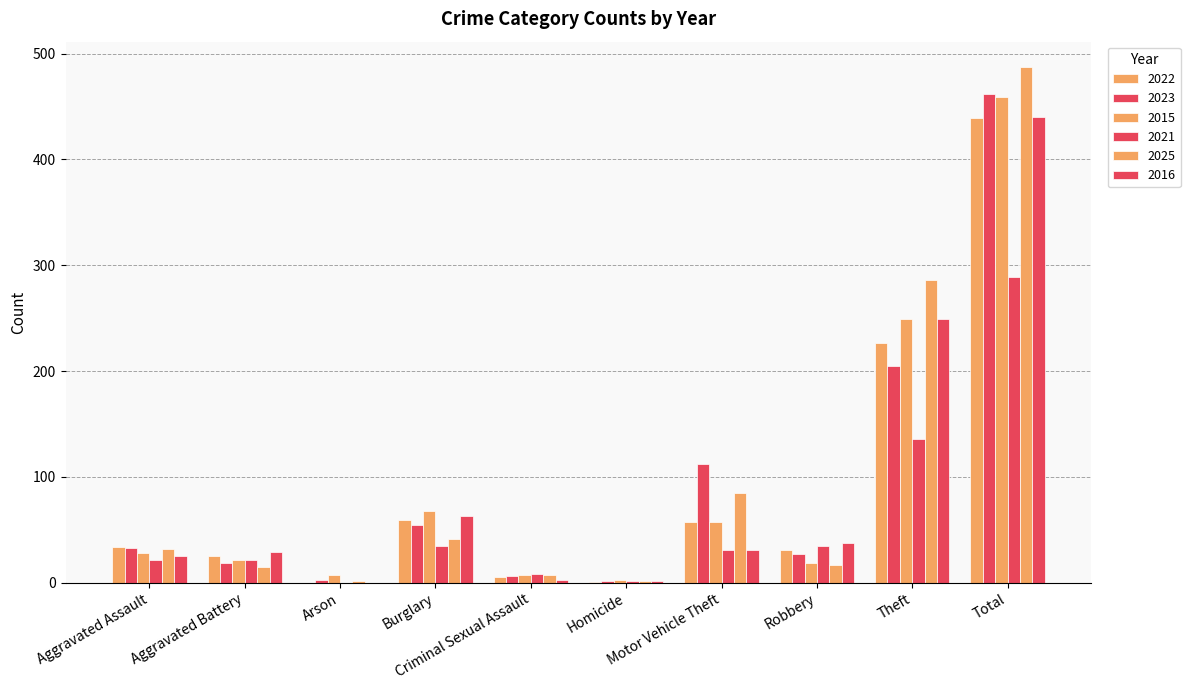

The value of 2022 at Criminal Sexual Assault is 9. True or false?

False